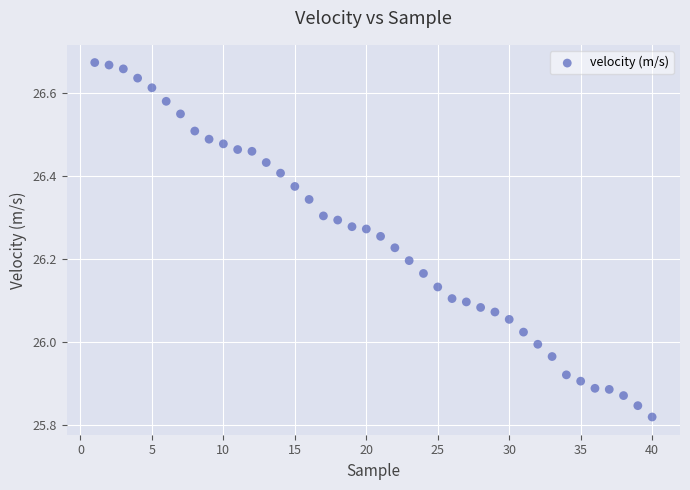

What is the range of Y values (max minus min)?

0.9